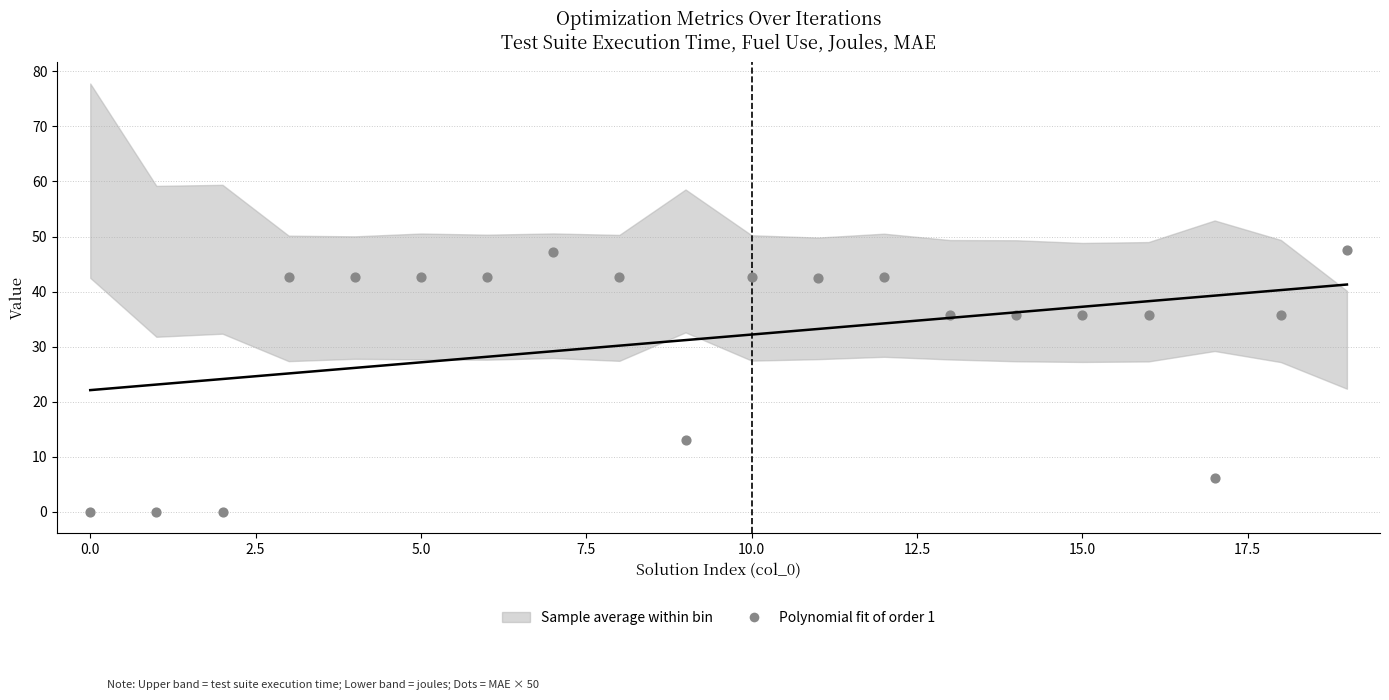

What Y value in the scatter plot is closest to 23?

13.1